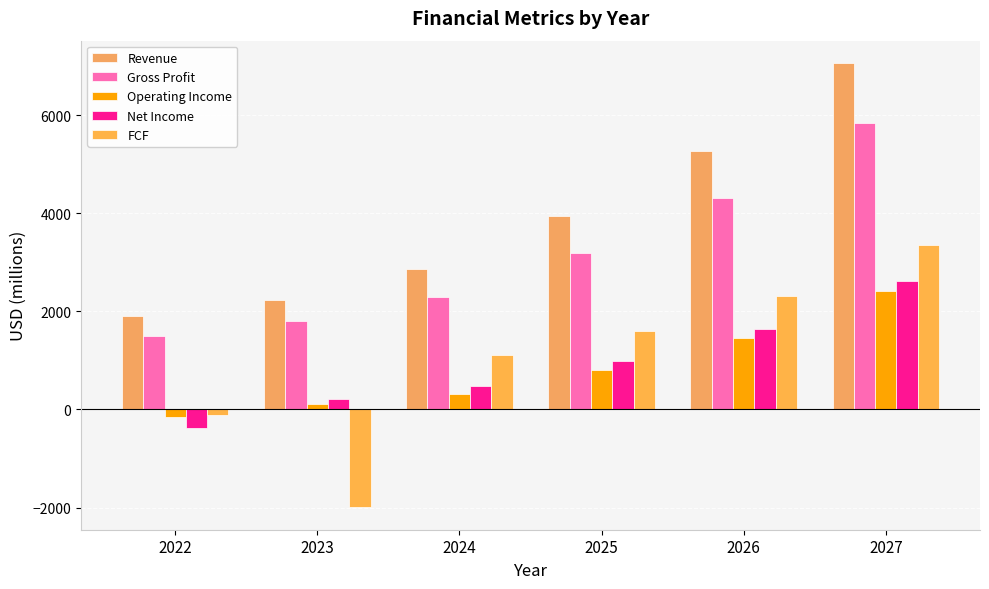

How many distinct data groups are displayed?

5